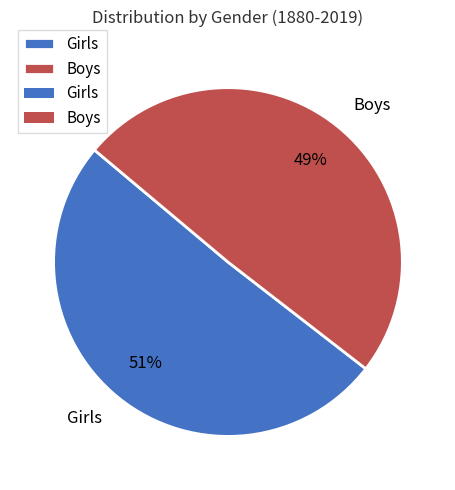

What percentage is the Girls slice, to the nearest percent?

51%